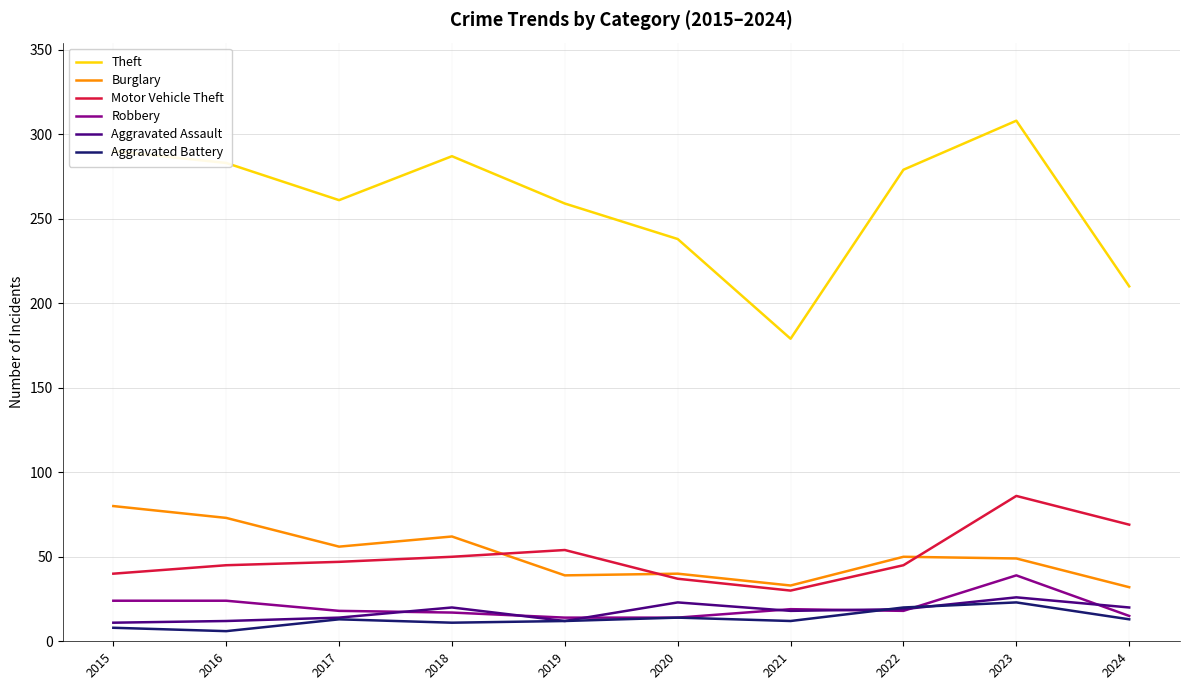

Is the value of Theft at 2018 greater than the value of Aggravated Battery at 2021?

Yes